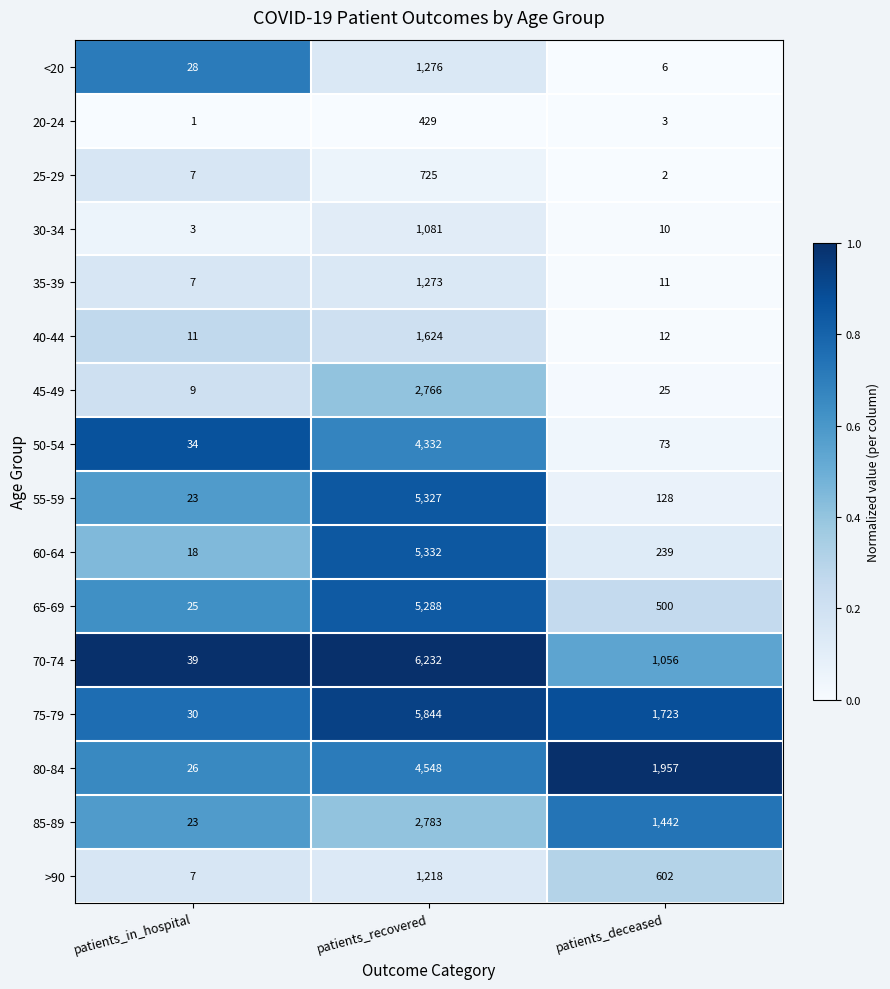

How many distinct data groups are displayed?

16